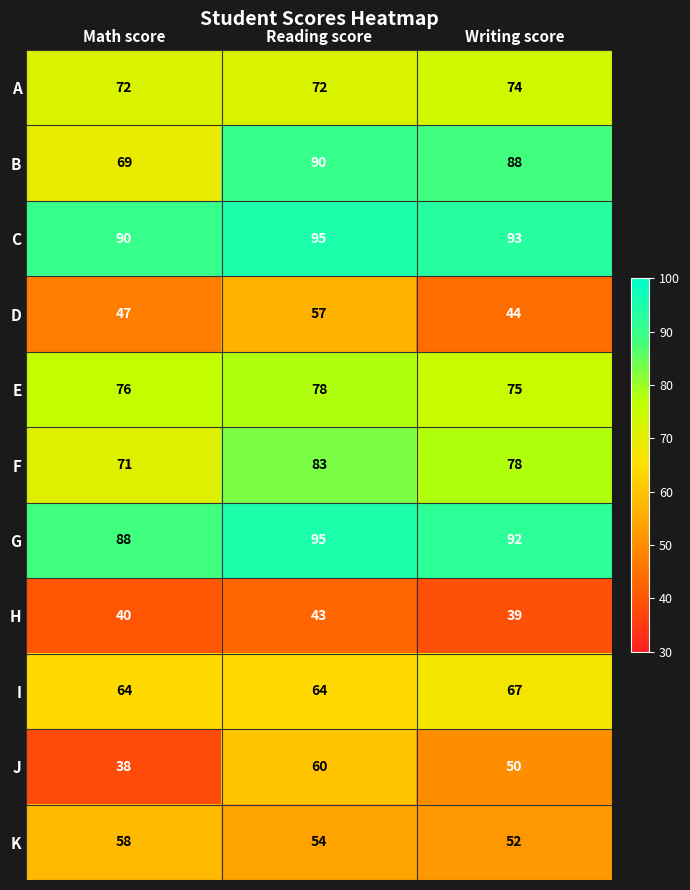

What is the sum of all A values?

218